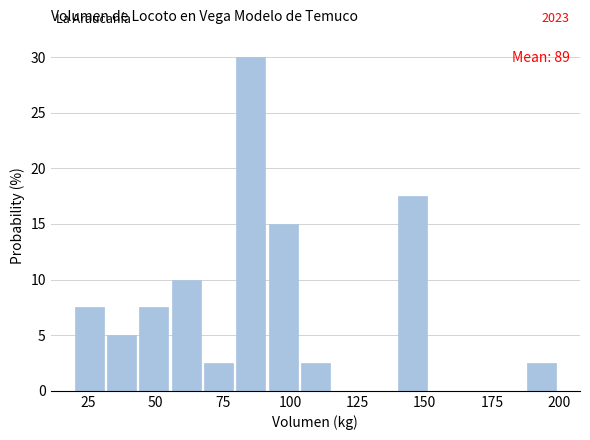

Read against the x-axis, roughly where is the centre of the tallest bar?

85